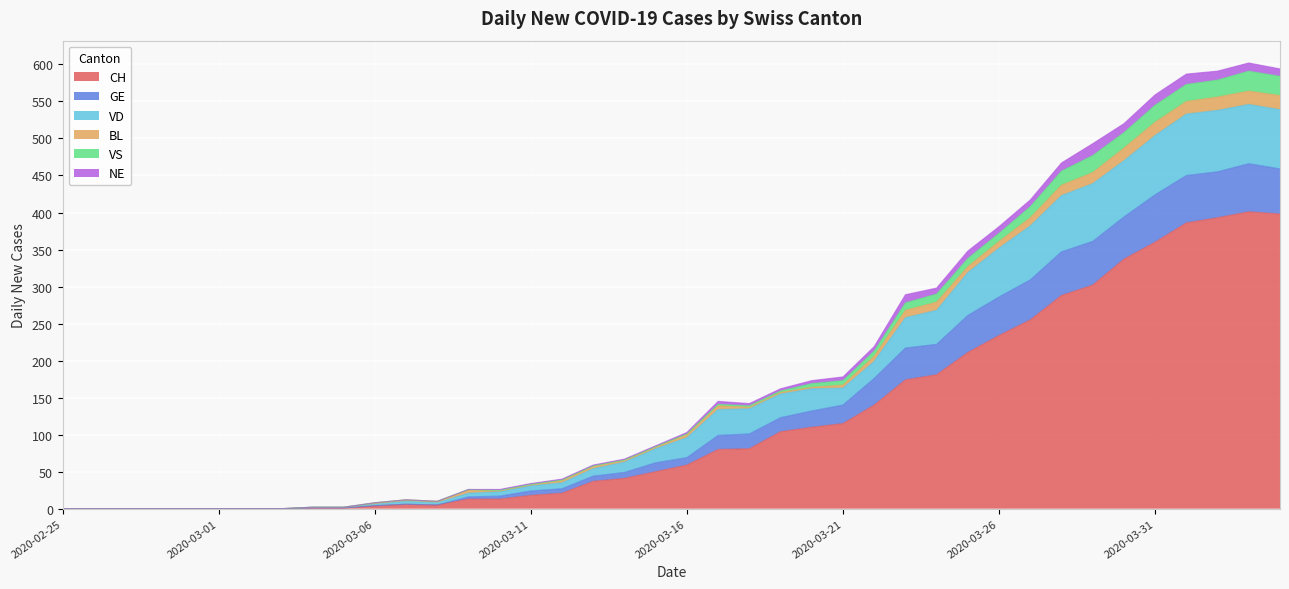

Does the chart display data point markers on the line(s)?

No